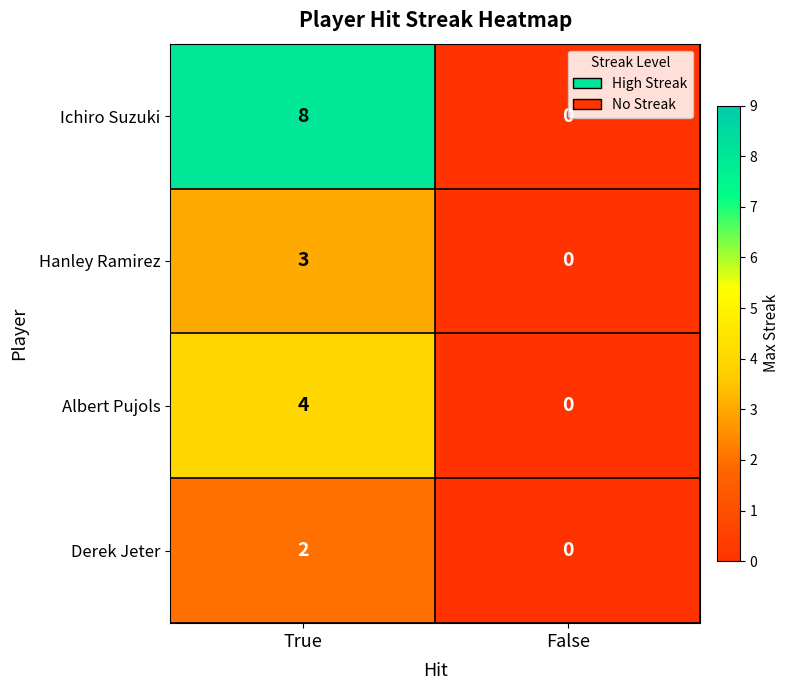

Where is Hanley Ramirez nearest to the value 1?

False